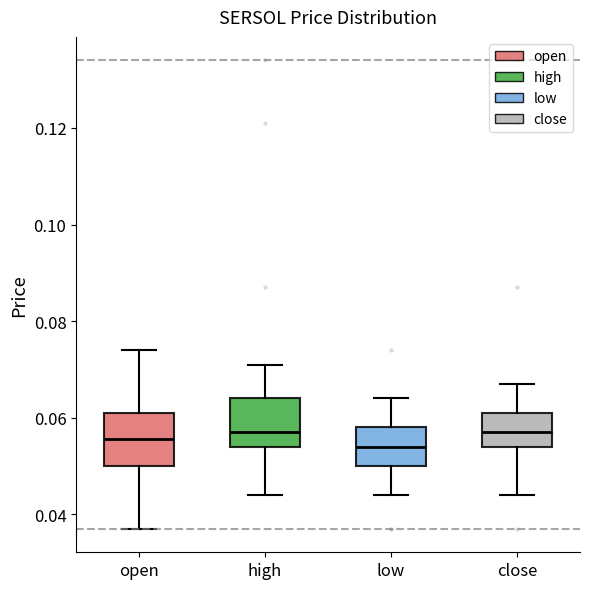

Reading left to right, transcribe this box plot: for each box, give where its median line is, the range the box spans, and where its two whiskers end, as read against the y-axis. The values are not printed on the chart, so give them approximately, as read against the axis.

open: median 0.056, box 0.050 to 0.062, whiskers 0.038 to 0.074
high: median 0.058, box 0.054 to 0.064, whiskers 0.044 to 0.072
low: median 0.054, box 0.050 to 0.058, whiskers 0.044 to 0.064
close: median 0.058, box 0.054 to 0.062, whiskers 0.044 to 0.068